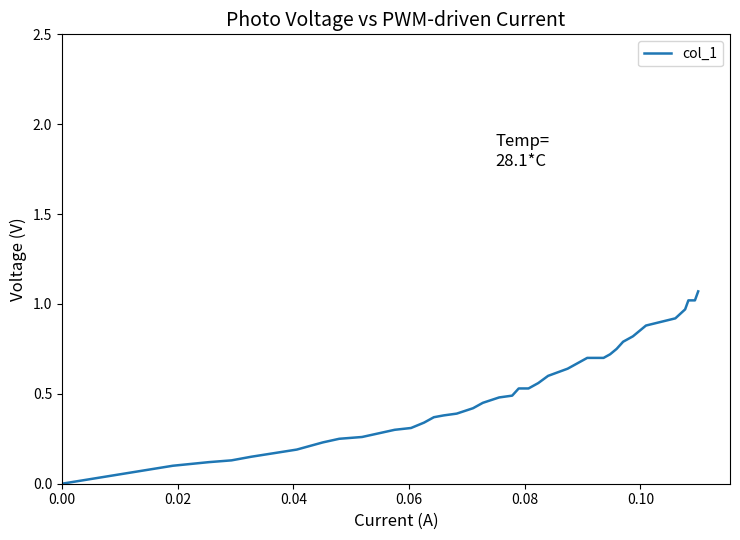

How many lines are shown in the chart?

1